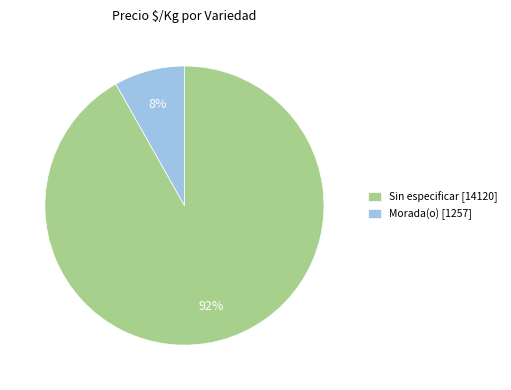

To the nearest percent, what is the average slice percentage?

50%